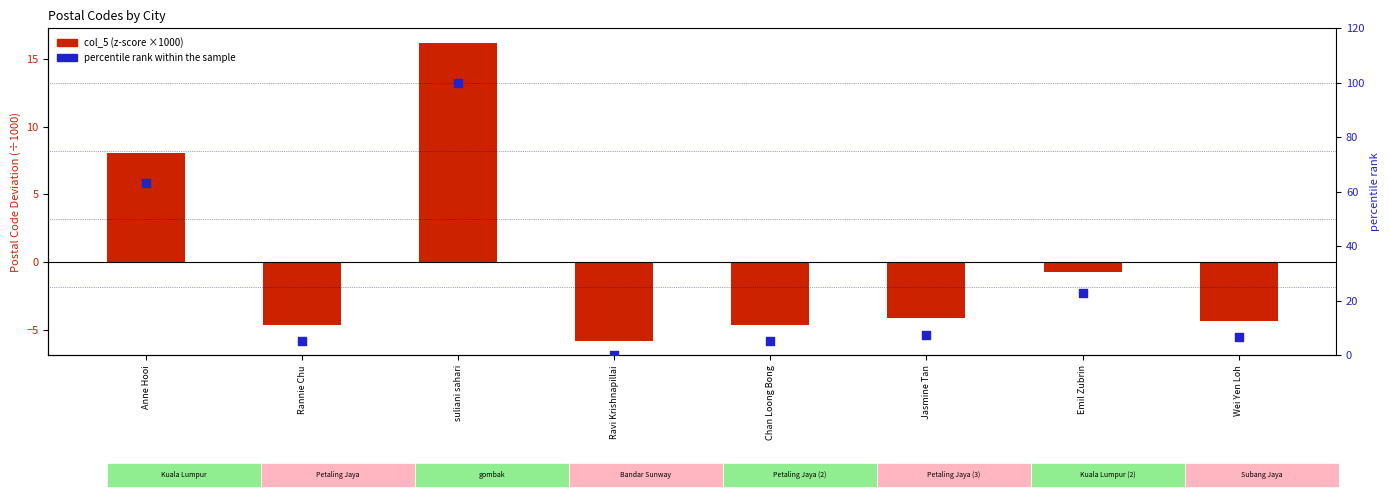

What is the change in value from Anne Hooi to Wei Yen Loh?

-56.5